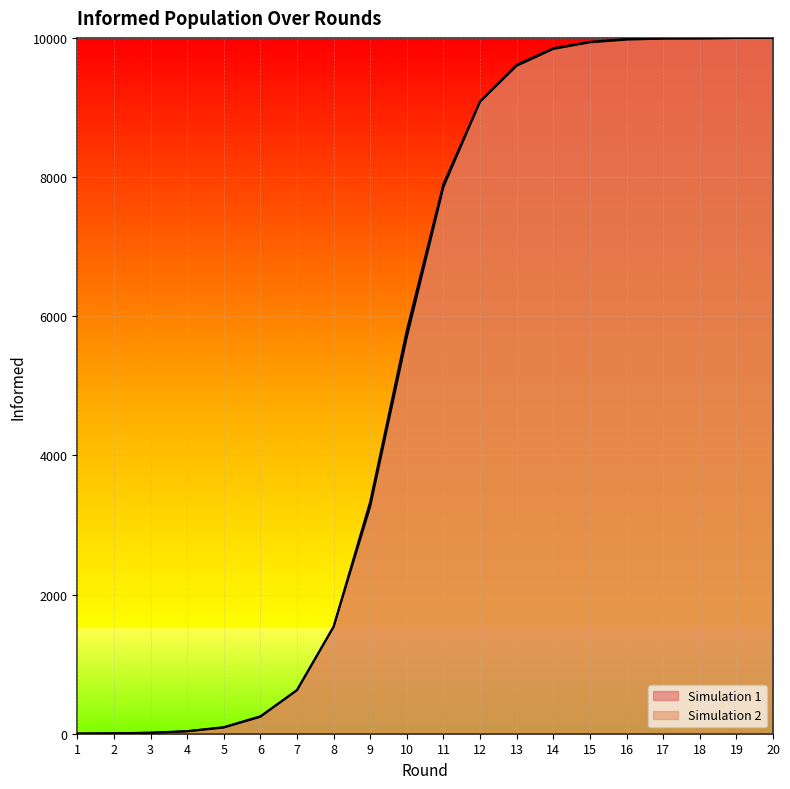

Between 5 and 17, which series saw the biggest shift?

Simulation 2